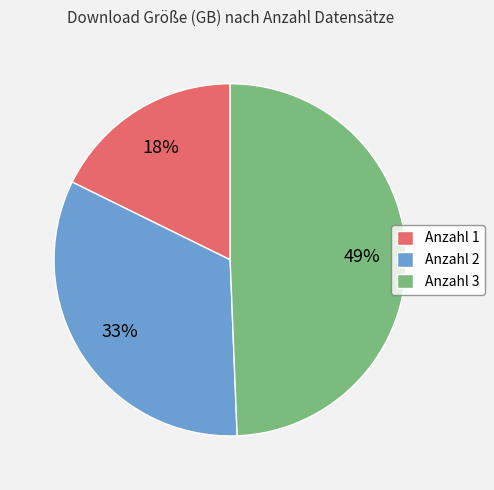

Count the number of slices in the pie.

3